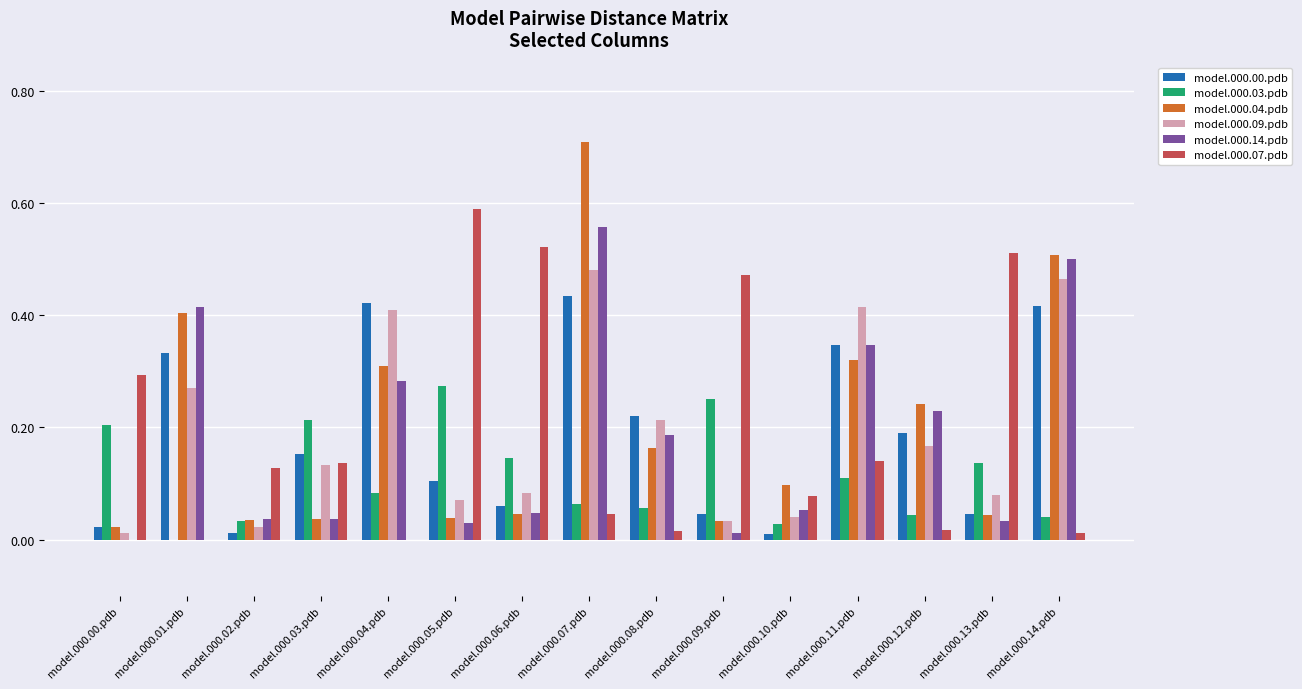

Are the bars grouped side by side (vs. stacked)?

Yes